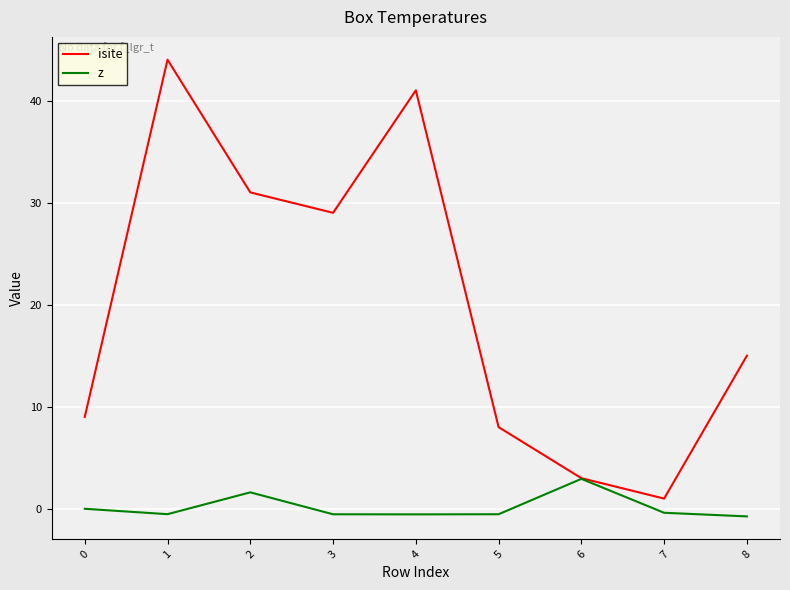

What is the sum of the isite values at 7 and 5?

9.0